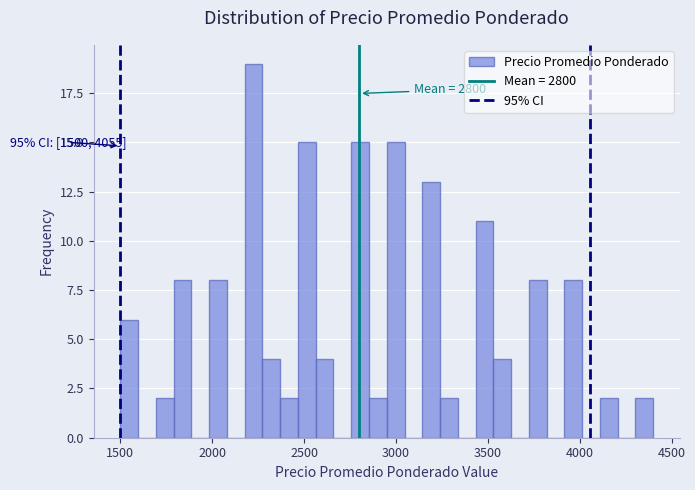

Read against the x-axis, roughly where is the centre of the tallest bar?

2250